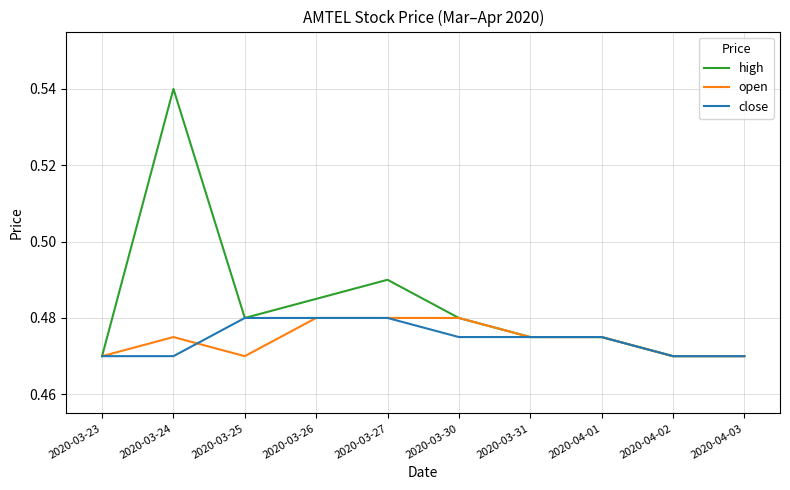

True or false: open and close cross at least once.

True